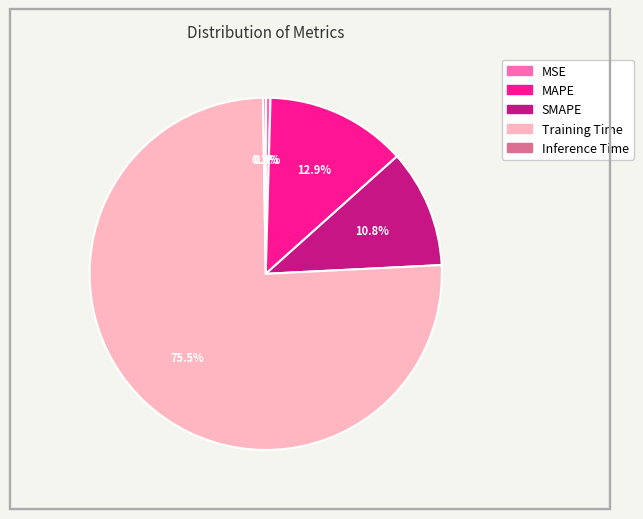

Is it true that Training Time is 65% of the pie?

False